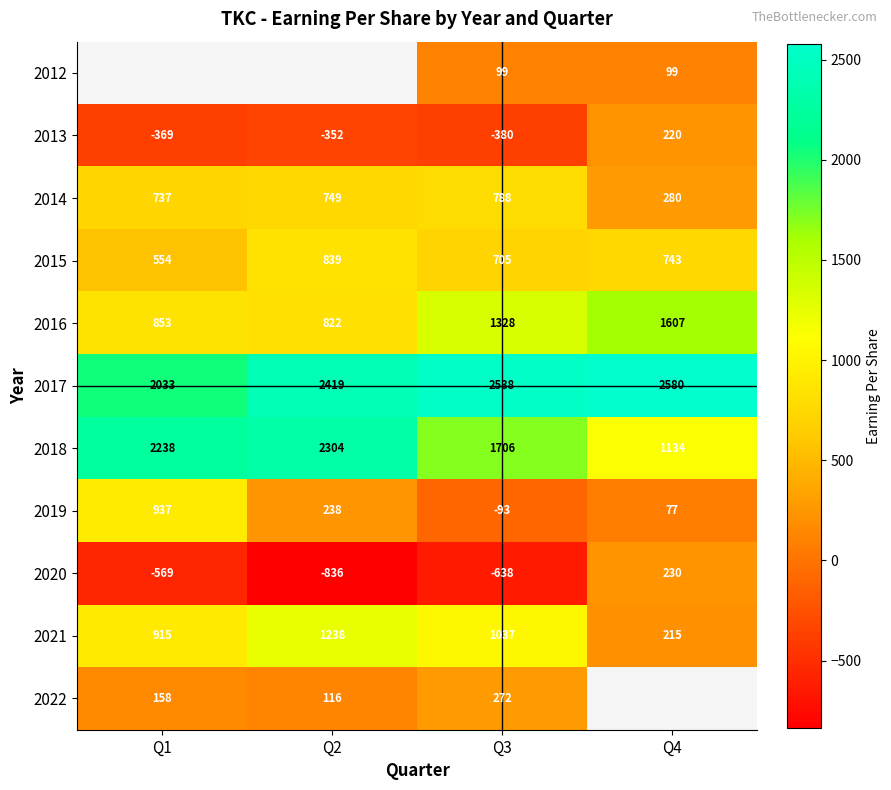

Which category has the lowest value across all series?

Q2